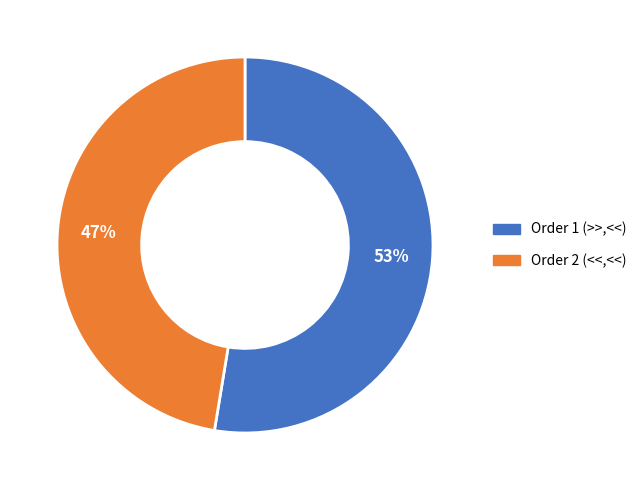

How many slices are in this pie chart?

2